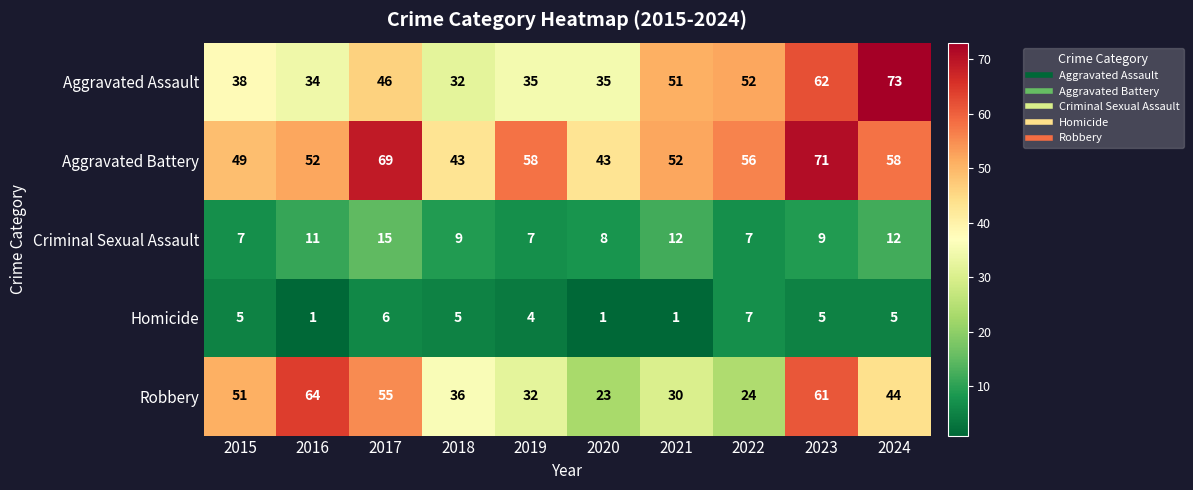

How many Criminal Sexual Assault values are between 7 and 12?

9